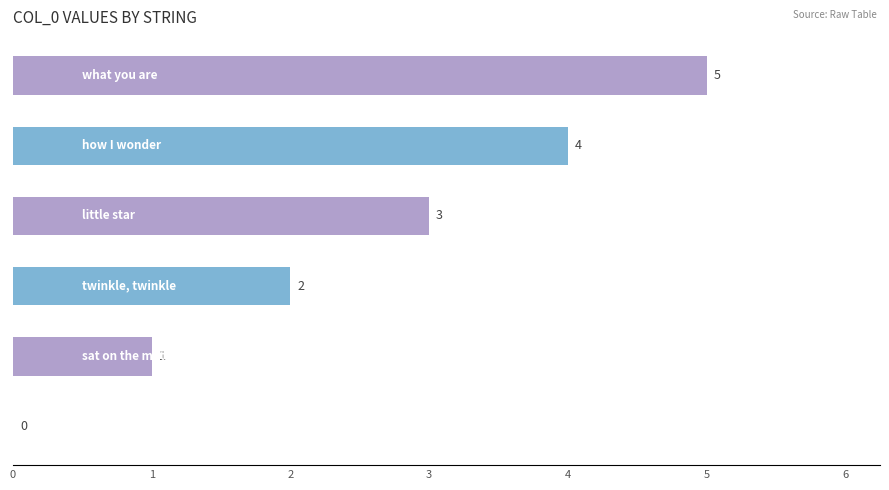

What is the maximum value shown in the chart?

5